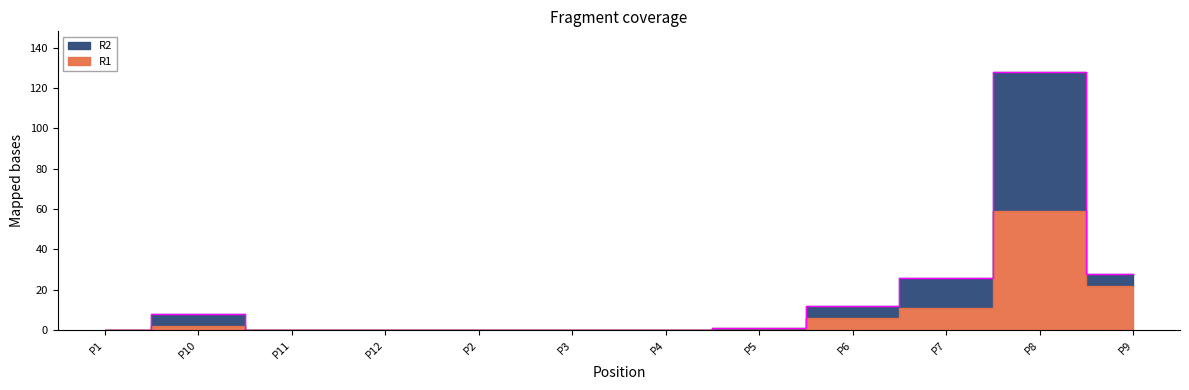

Reading left to right, extract all data points from this chart.

0	8	0	0	0	0	0	1	12	26	128	28